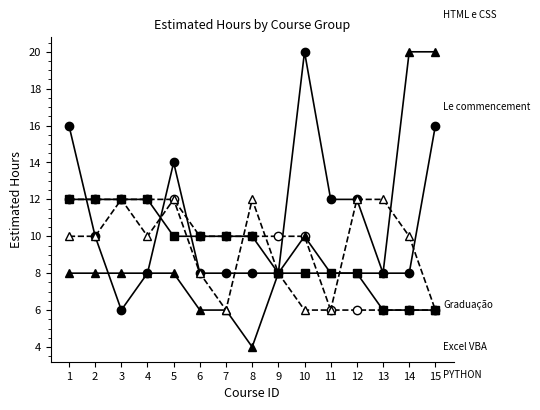

What is the minimum value shown in the chart?

4